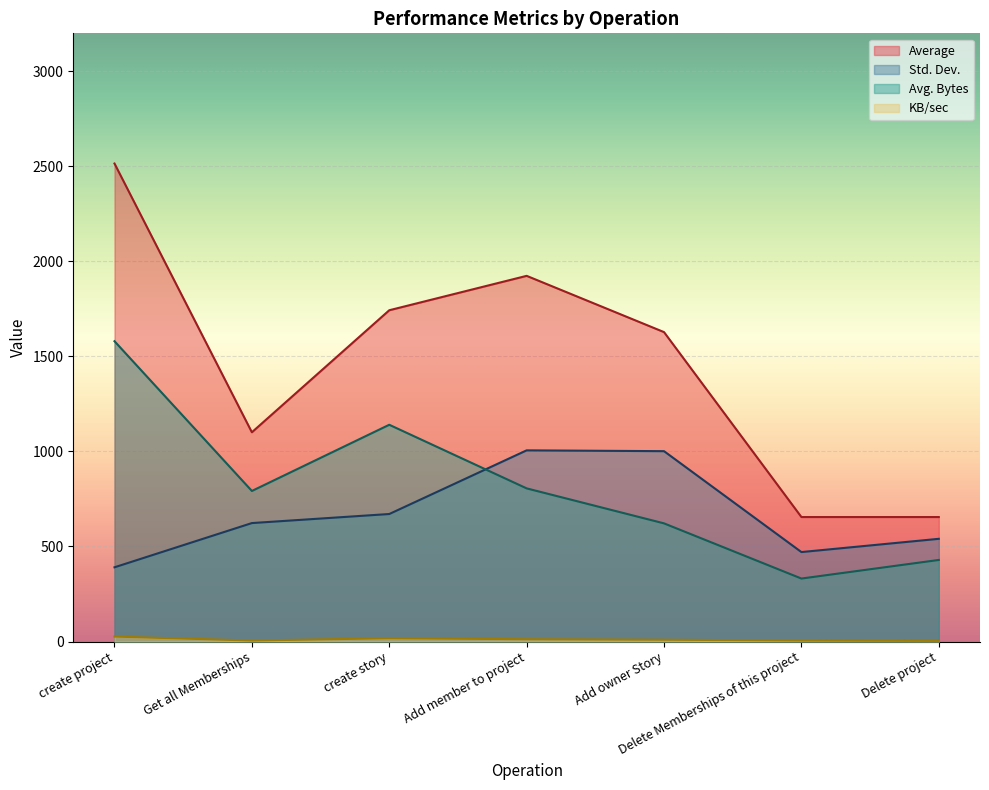

What is the minimum value for Std. Dev.?

390.6